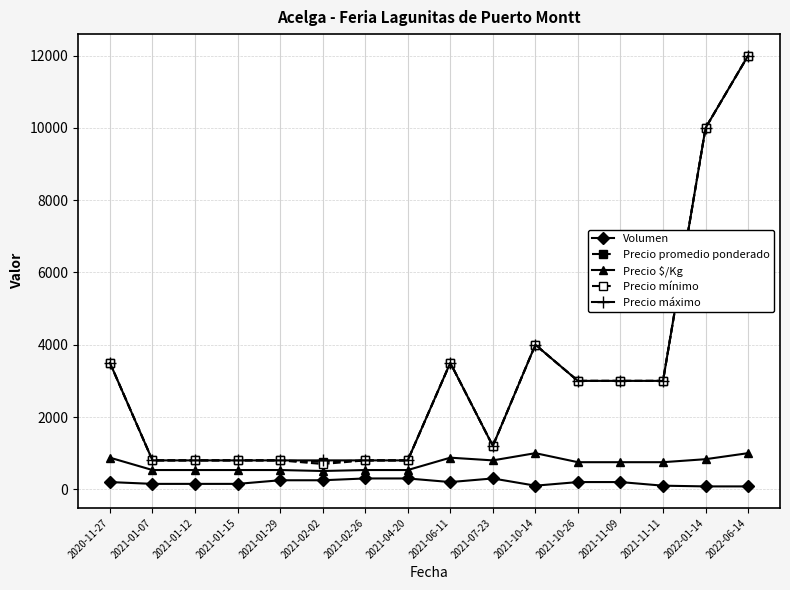

True or false: Precio máximo and Volumen cross at least once.

False